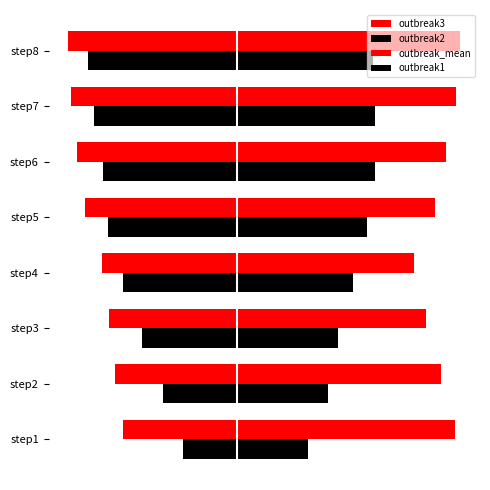

Reading right to left, extract all data points from this chart.

outbreak3: 1.7	1.7	1.6	1.5	1.4	1.5	1.6	1.7
outbreak2: 1.0	1.1	1.1	1.0	0.9	0.8	0.7	0.5
outbreak_mean: -1.3	-1.3	-1.2	-1.2	-1.0	-1.0	-0.9	-0.9
outbreak1: -1.1	-1.1	-1.0	-1.0	-0.9	-0.7	-0.6	-0.4